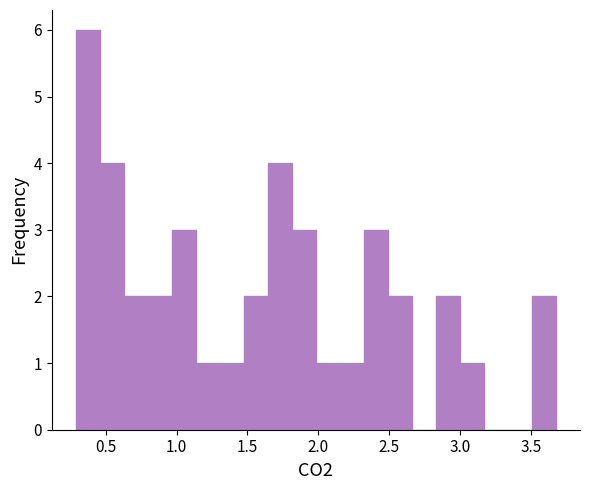

Around what value on the x-axis is the tallest bar? Give the approximate position of its centre, as read against the axis.

0.35